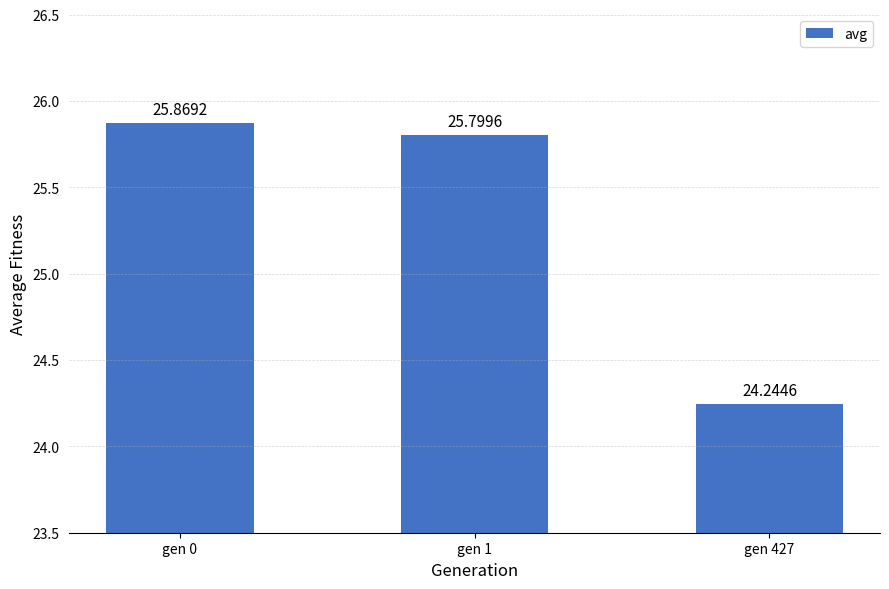

Is it true that the value at gen 427 is 13.5?

False